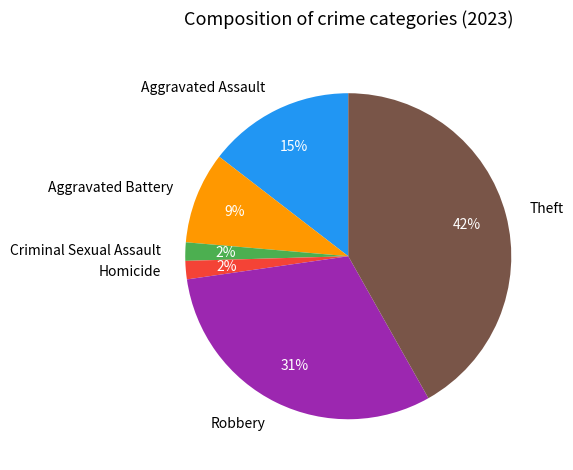

Is it true that Criminal Sexual Assault is 2% of the pie?

True